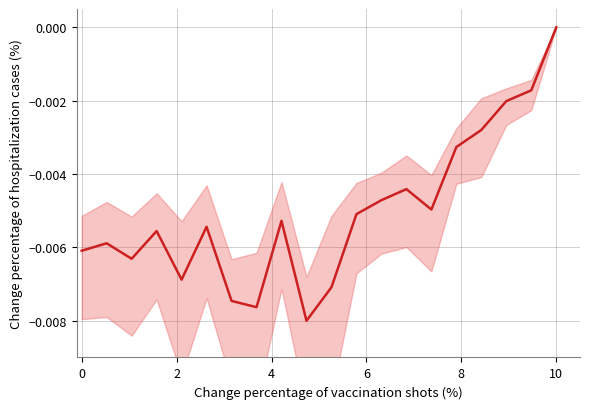

Is this an area chart (filled region under the line)?

No